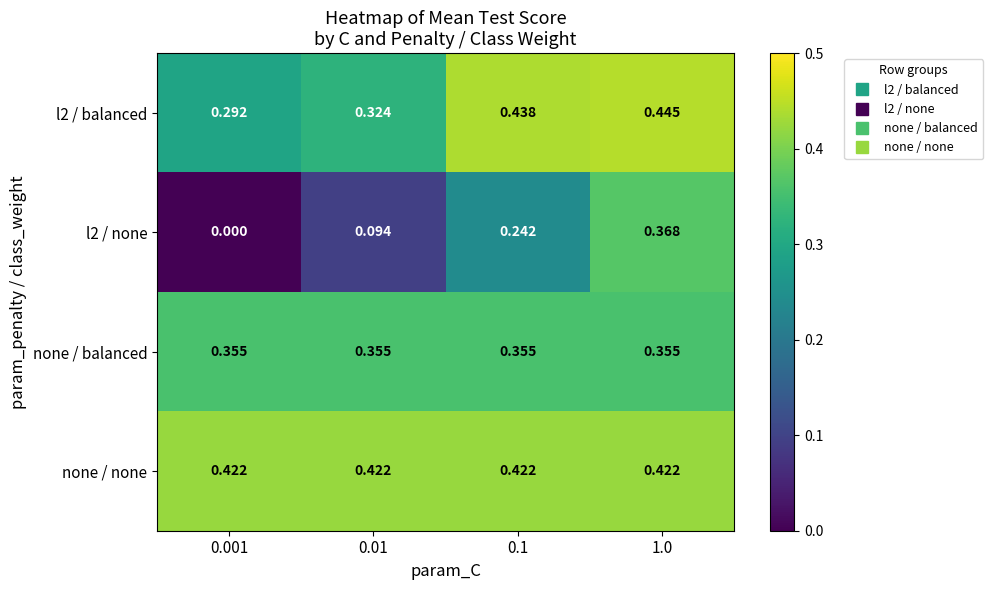

List the series in order of their peak value, highest first.

l2 / balanced, none / none, l2 / none, none / balanced